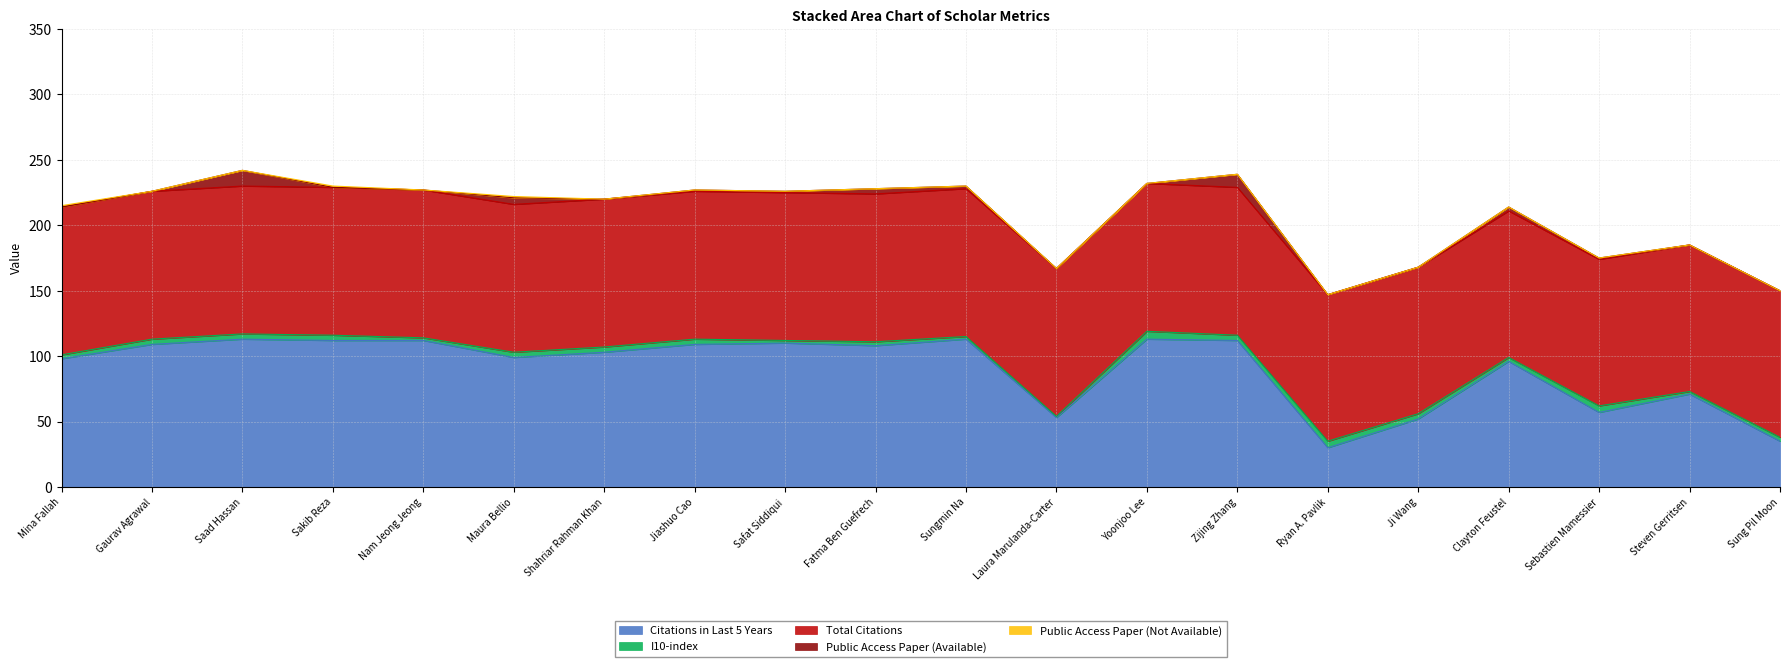

Reading left to right, what are all the values shown in this chart?

Citations in Last 5 Years: 98	109	113	112	112	99	103	109	110	108	113	53	113	112	30	52	96	57	71	35
I10-index: 3	4	4	4	2	4	4	4	2	3	2	1	6	4	5	4	3	5	2	3
Total Citations: 113	113	113	113	113	113	113	113	113	113	113	113	113	113	112	112	112	112	112	112
Public Access Paper (Available): 0	0	12	0	0	5	0	1	1	4	2	0	0	10	0	0	3	1	0	0
Public Access Paper (Not Available): 1	0	0	1	0	1	0	0	0	0	0	0	0	0	0	0	0	0	0	0